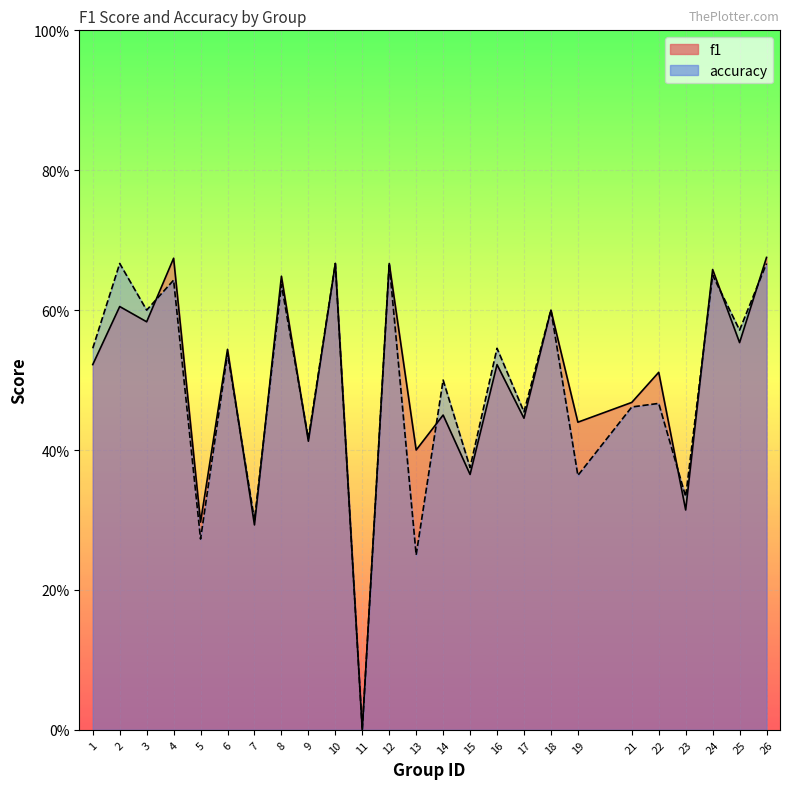

List the series in order of their peak value, highest first.

f1, accuracy